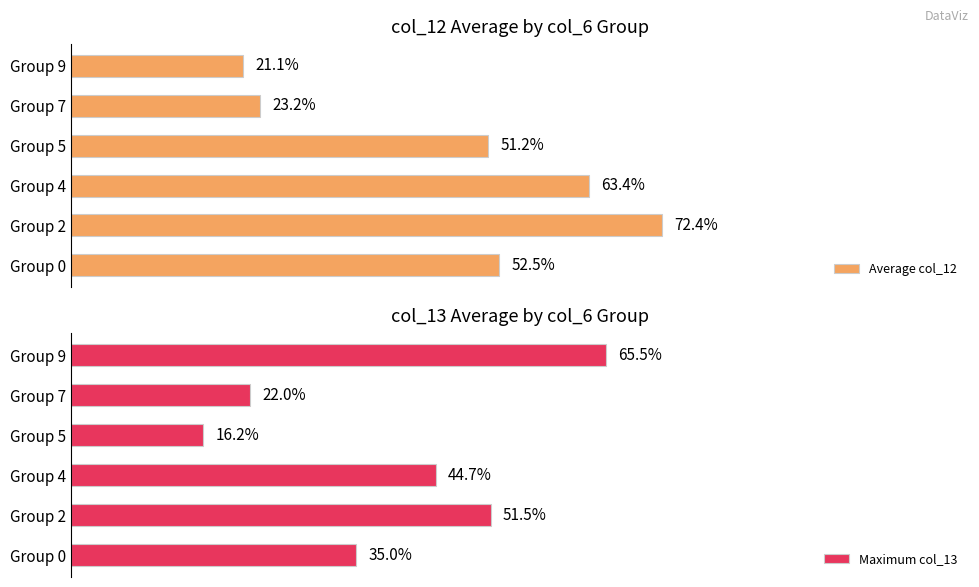

What is the value of the Average col_12 bar at the 4th from the left?

51.2